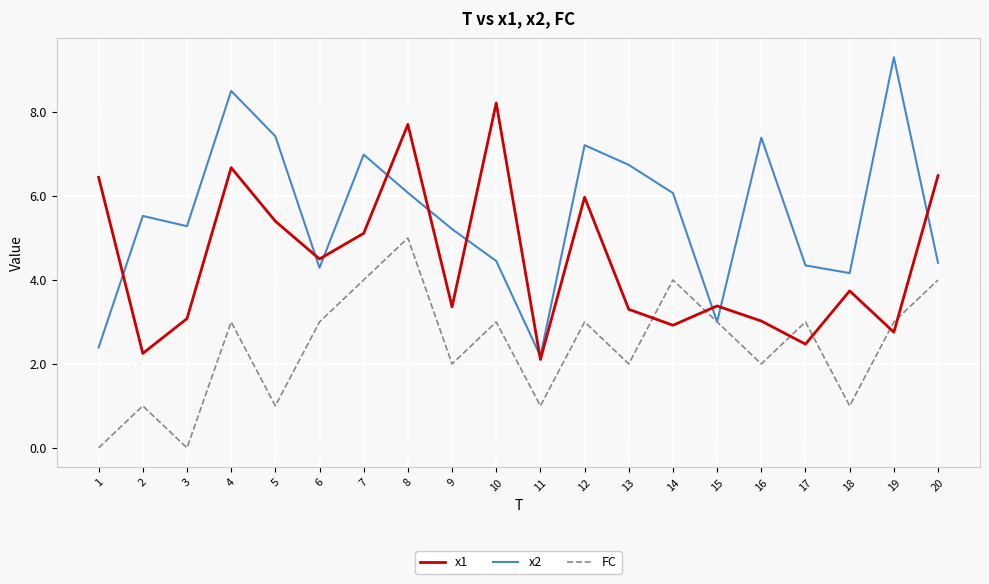

How many intersections are there between FC and x1?

6